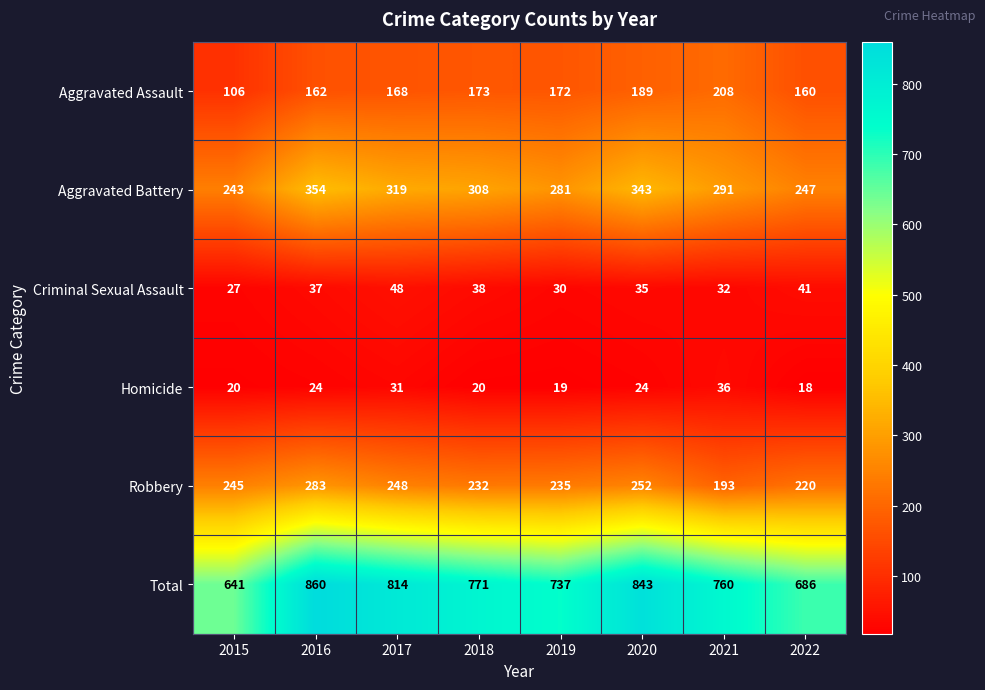

Rank the categories by Criminal Sexual Assault value from highest to lowest.

2017, 2022, 2018, 2016, 2020, 2021, 2019, 2015